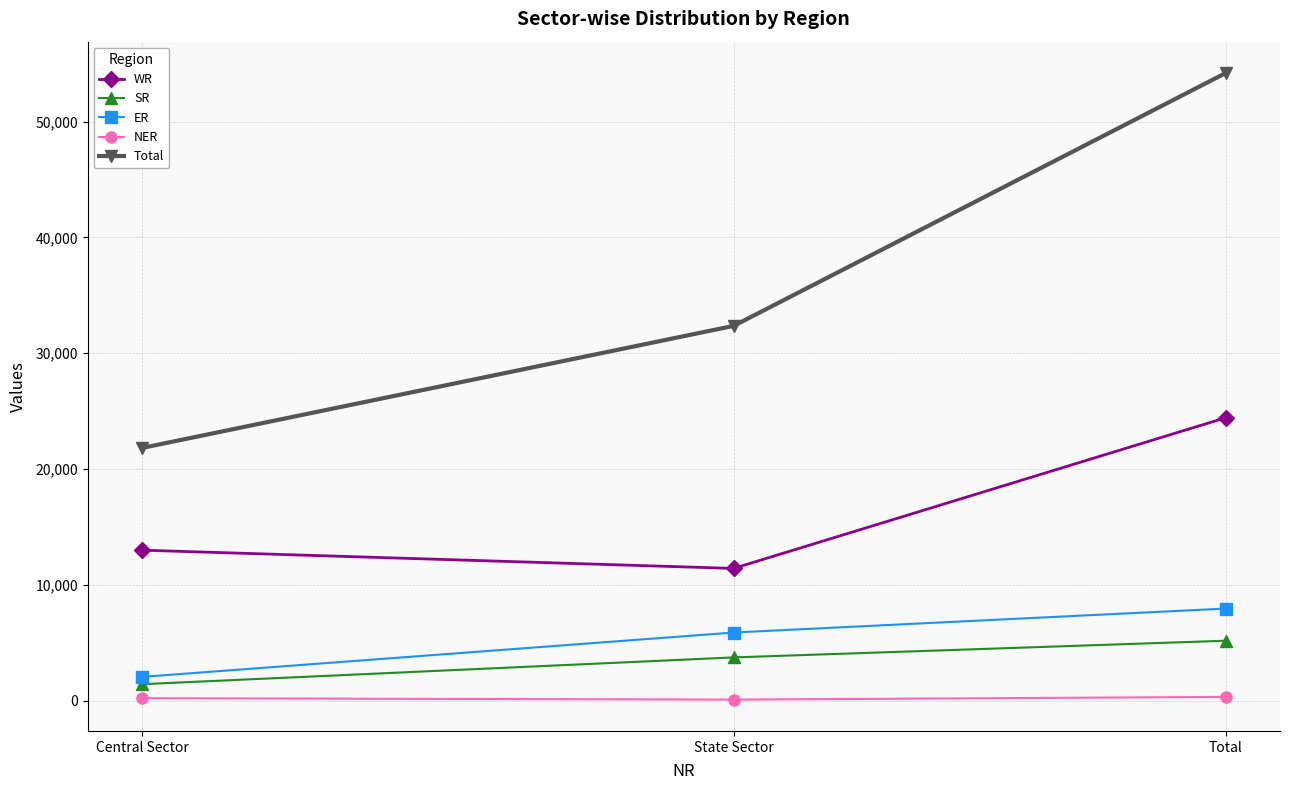

What is the sum of the ER values at Total and Central Sector?

10039